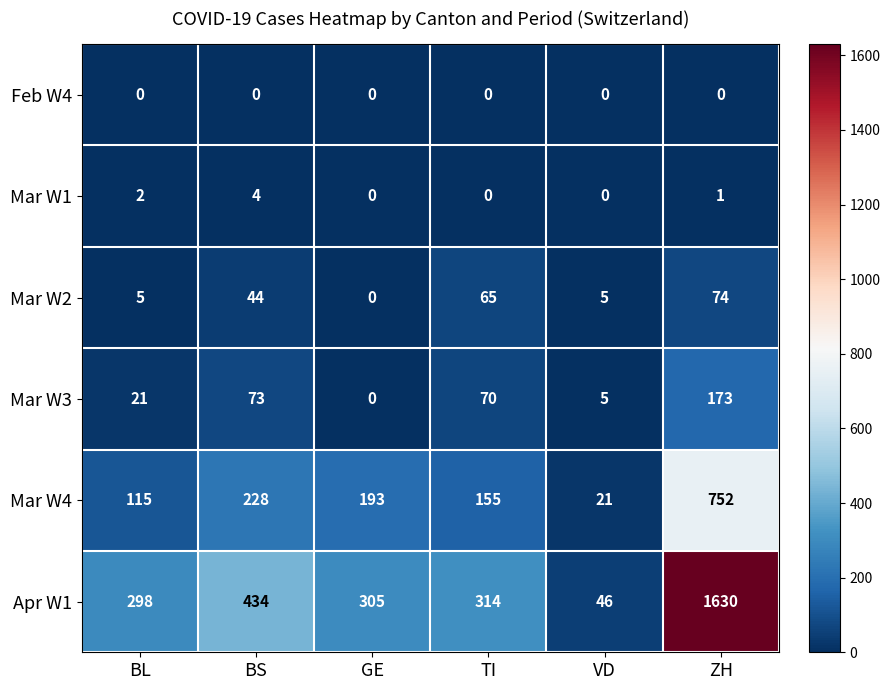

The Mar W4 series shows 360 at BS. True or false?

False